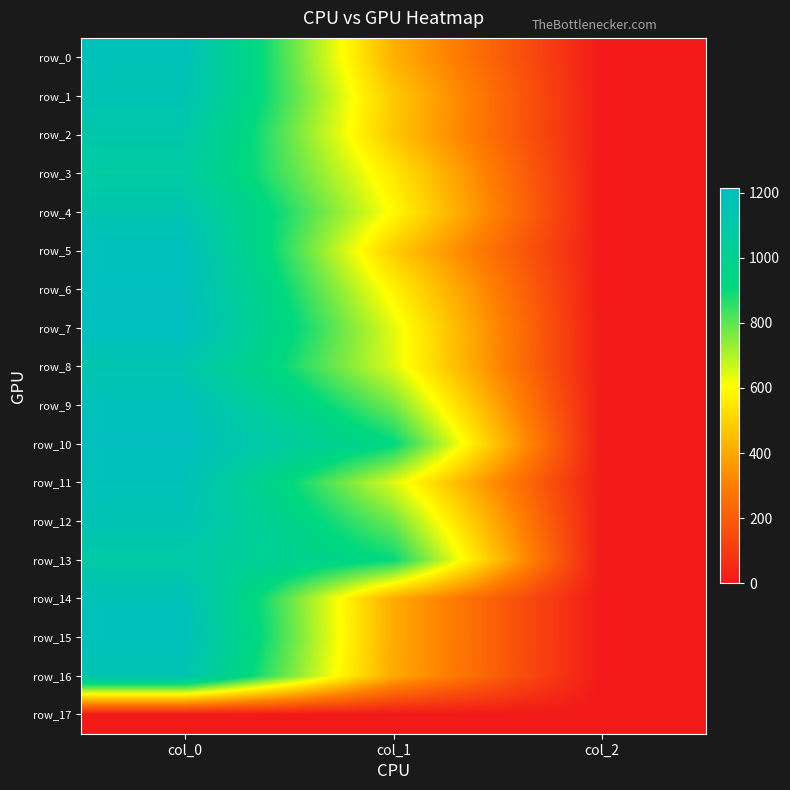

At how many categories does at least one series exceed 603?

2